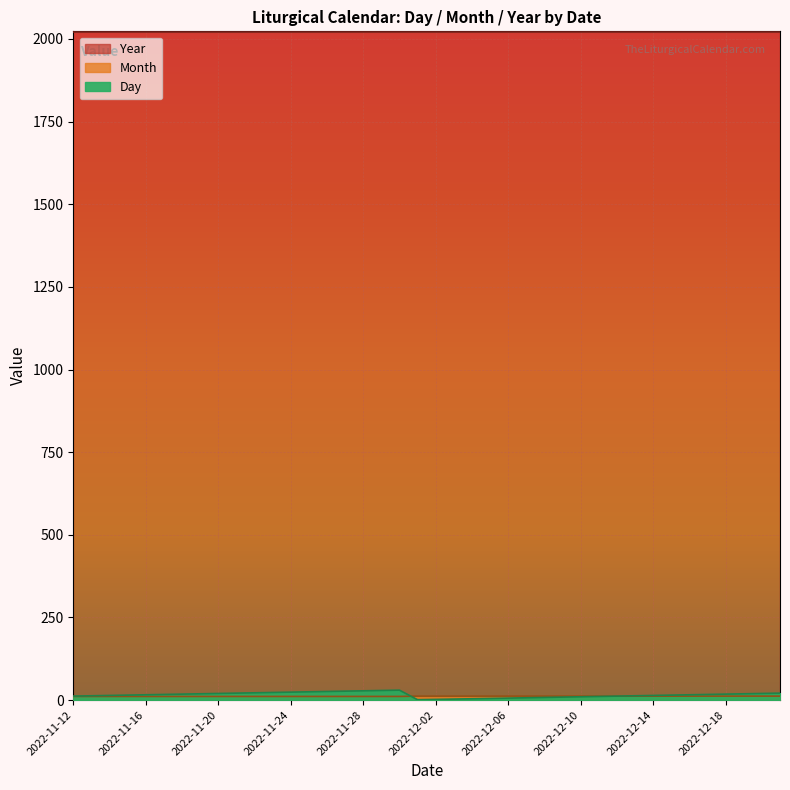

What is the difference between the maximum and minimum values in the Month series?

1